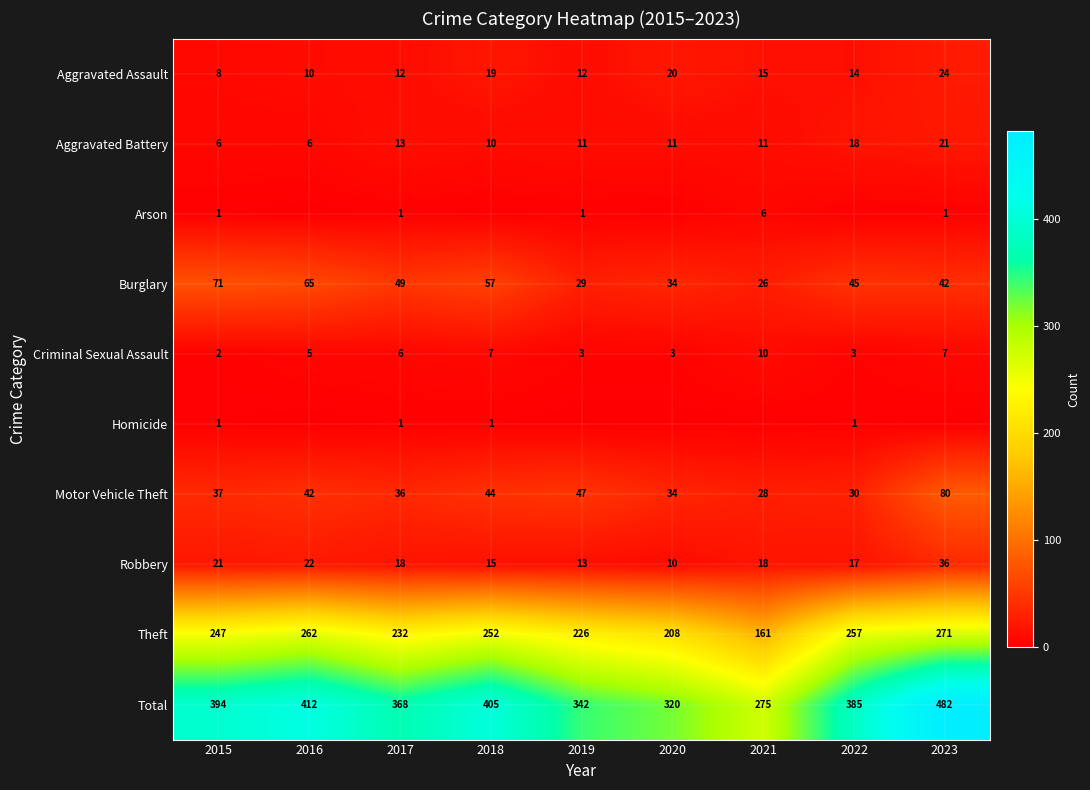

What is the lowest value of the Motor Vehicle Theft series?

28